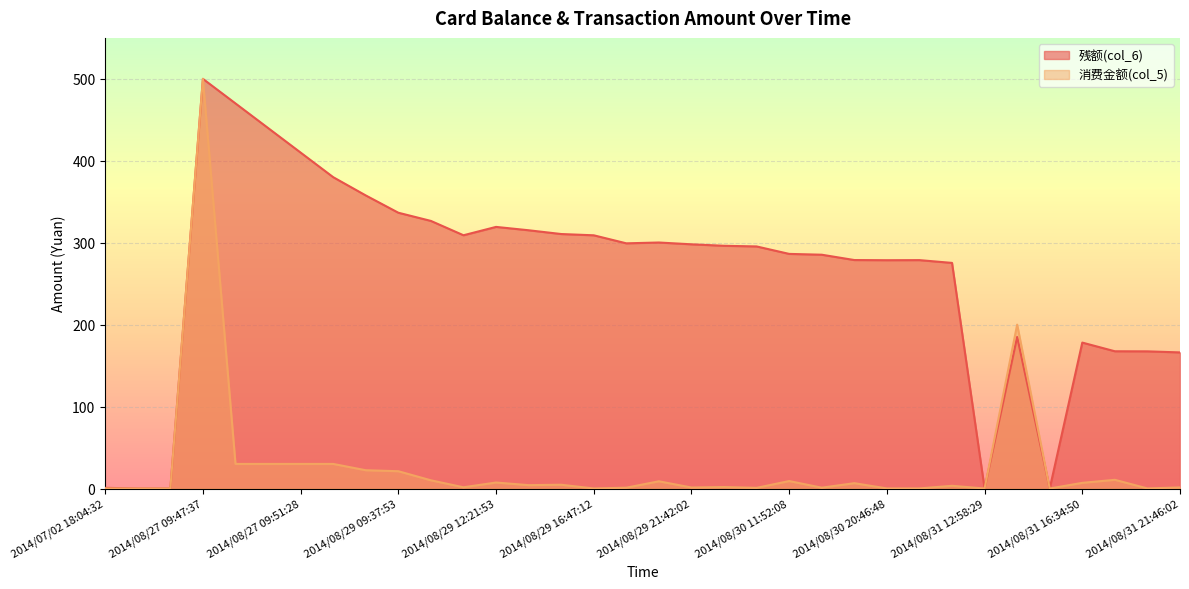

Which label corresponds to the largest value in the chart?

2014/08/27 09:47:37